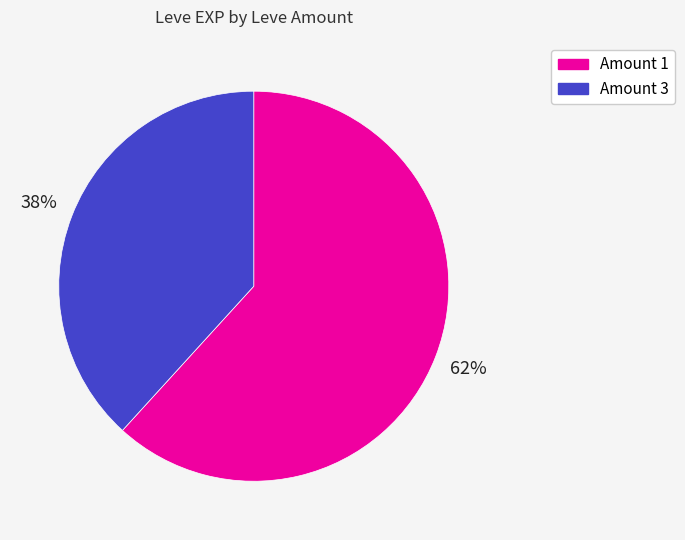

To the nearest percent, what is the average slice percentage?

50%